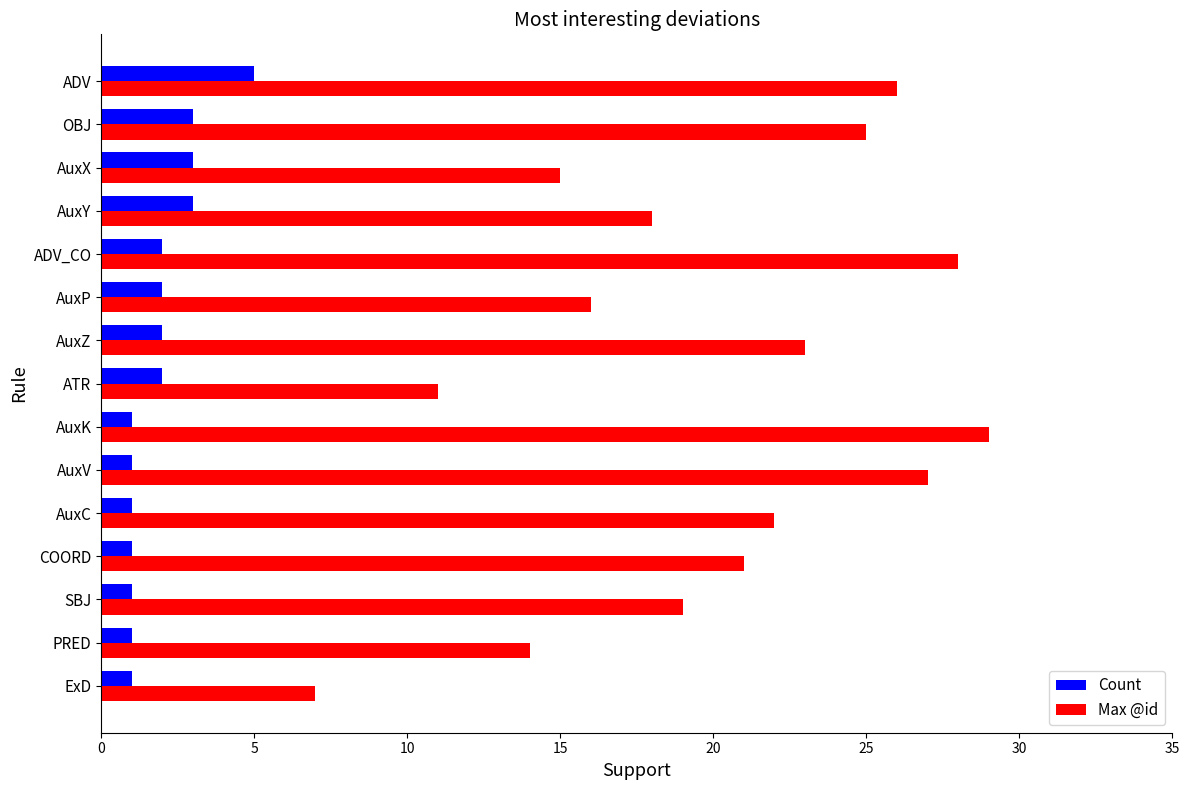

At OBJ, list the series in order from smallest to largest.

Count, Max @id